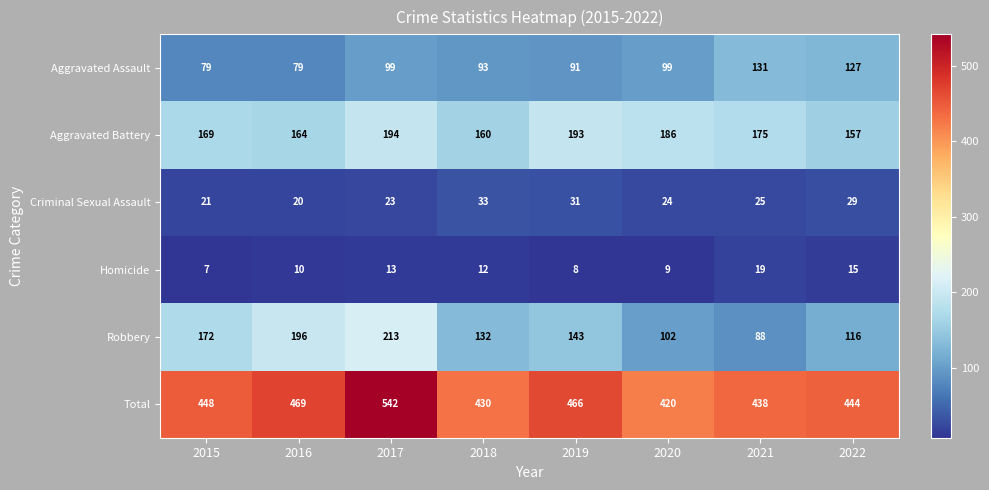

What value does the Aggravated Assault series have at 2022?

127